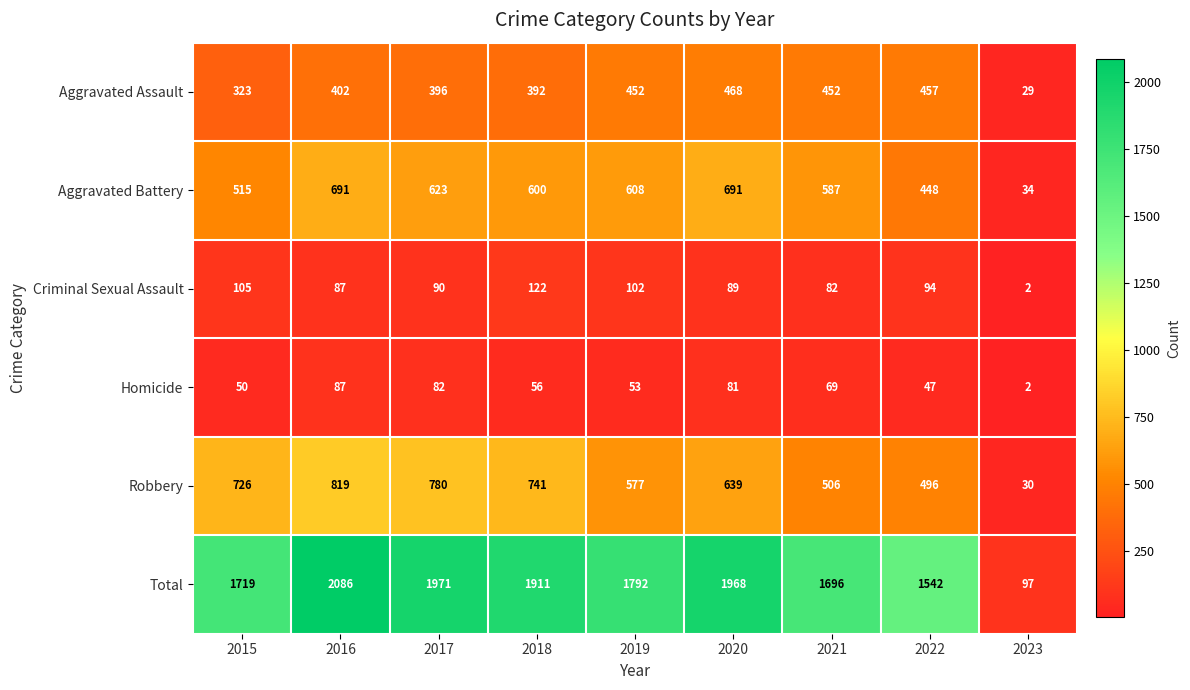

What value does the Homicide series have at 2018, to the nearest 5?

55